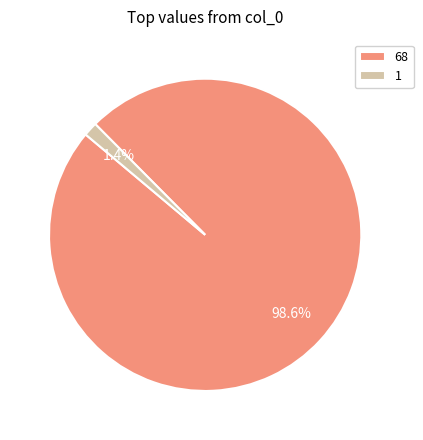

Which slice represents more than half of the pie?

68